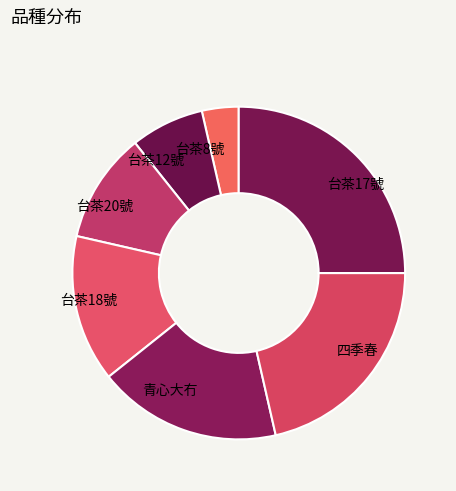

Which category has the smallest portion of the pie?

台茶8號